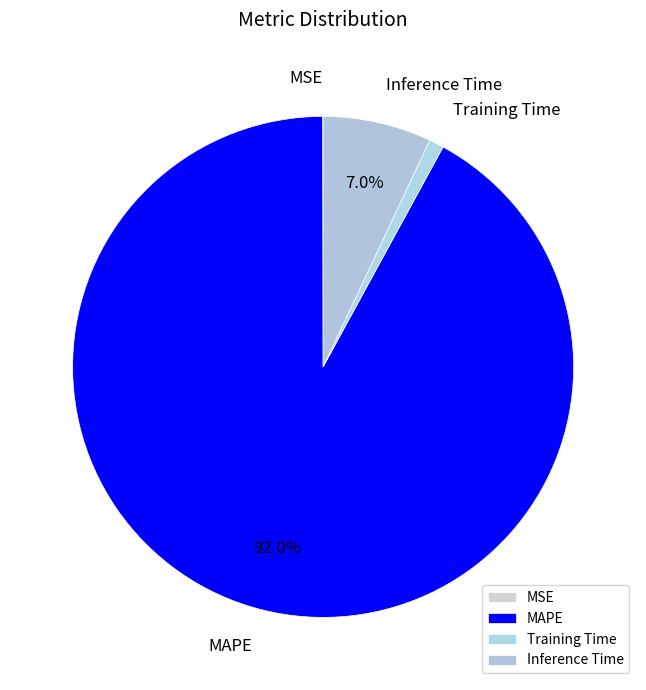

Which category has the biggest portion of the pie?

MAPE